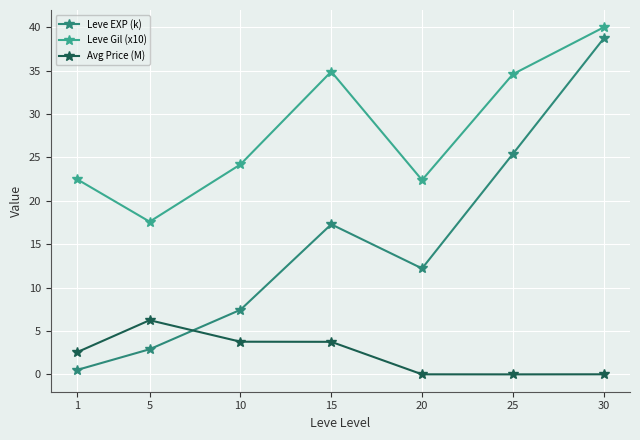

Which series changed the most between 10 and 15?

Leve Gil (x10)